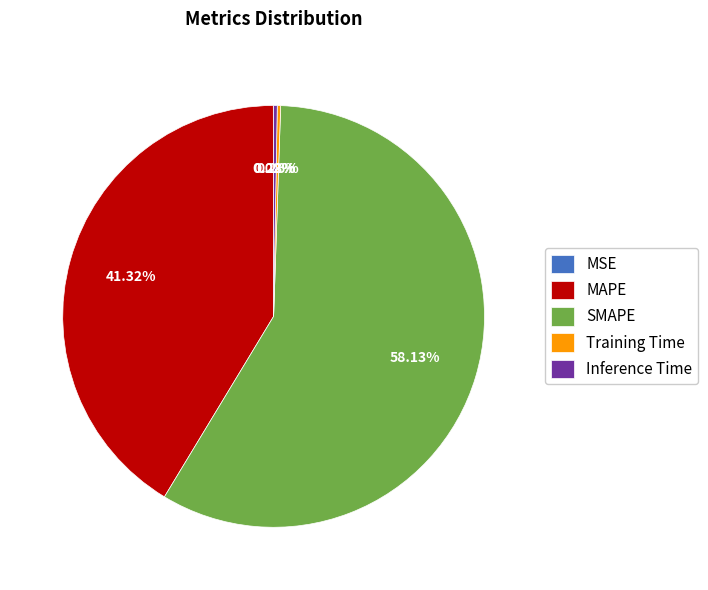

What is the ratio of the value at SMAPE to the value at MAPE?

1.4